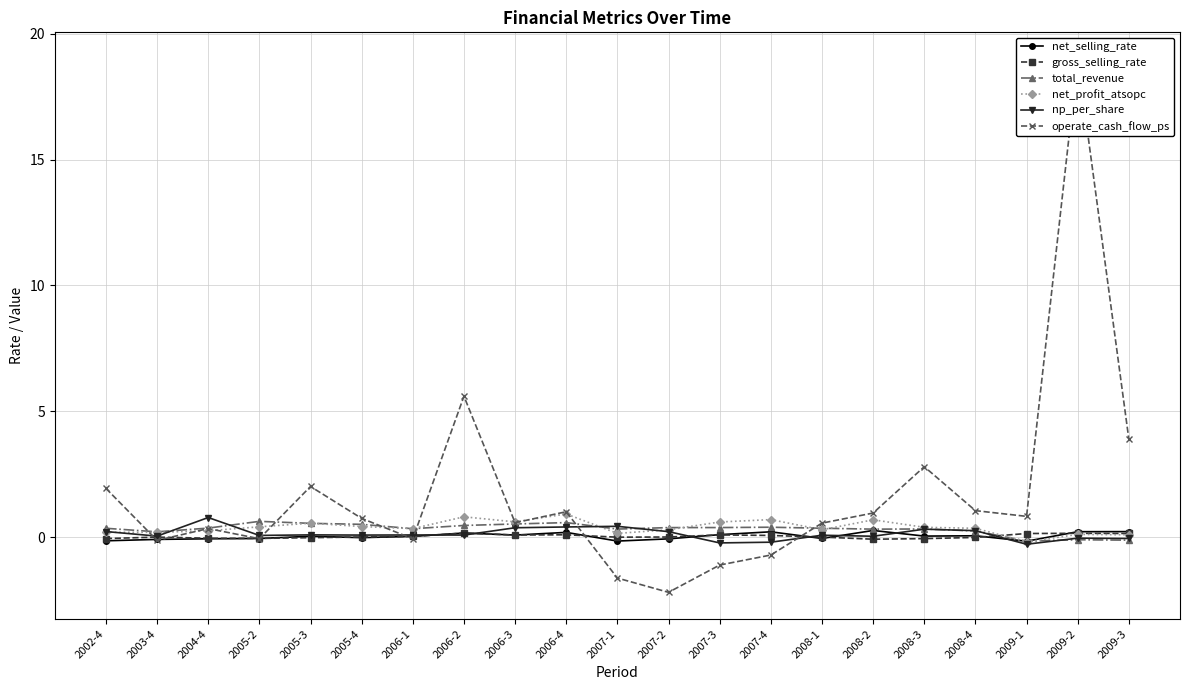

Reading right to left, list all the values displayed in this chart.

net_selling_rate: 2009-3=0.2	2009-2=0.2	2009-1=-0.2	2008-4=0.1	2008-3=0.0	2008-2=0.3	2008-1=-0.1	2007-4=0.2	2007-3=0.1	2007-2=-0.1	2007-1=-0.2	2006-4=0.2	2006-3=0.1	2006-2=0.2	2006-1=0.0	2005-4=-0.0	2005-3=0.0	2005-2=-0.1	2004-4=-0.1	2003-4=-0.1	2002-4=-0.1
gross_selling_rate: 2009-3=0.1	2009-2=0.2	2009-1=0.1	2008-4=-0.0	2008-3=-0.1	2008-2=-0.1	2008-1=0.0	2007-4=0.1	2007-3=0.1	2007-2=0.0	2007-1=-0.0	2006-4=0.1	2006-3=0.1	2006-2=0.2	2006-1=0.0	2005-4=0.0	2005-3=-0.0	2005-2=-0.1	2004-4=-0.0	2003-4=0.0	2002-4=-0.1
total_revenue: 2009-3=-0.1	2009-2=-0.1	2009-1=-0.2	2008-4=0.2	2008-3=0.3	2008-2=0.3	2008-1=0.4	2007-4=0.4	2007-3=0.4	2007-2=0.4	2007-1=0.3	2006-4=0.6	2006-3=0.5	2006-2=0.5	2006-1=0.3	2005-4=0.5	2005-3=0.5	2005-2=0.6	2004-4=0.4	2003-4=0.2	2002-4=0.4
net_profit_atsopc: 2009-3=0.1	2009-2=0.1	2009-1=-0.2	2008-4=0.4	2008-3=0.4	2008-2=0.7	2008-1=0.3	2007-4=0.7	2007-3=0.6	2007-2=0.3	2007-1=0.2	2006-4=0.9	2006-3=0.6	2006-2=0.8	2006-1=0.3	2005-4=0.4	2005-3=0.6	2005-2=0.4	2004-4=0.3	2003-4=0.2	2002-4=0.2
np_per_share: 2009-3=-0.1	2009-2=-0.0	2009-1=-0.3	2008-4=0.3	2008-3=0.3	2008-2=0.0	2008-1=0.1	2007-4=-0.2	2007-3=-0.2	2007-2=0.2	2007-1=0.4	2006-4=0.4	2006-3=0.4	2006-2=0.1	2006-1=0.1	2005-4=0.1	2005-3=0.1	2005-2=0.1	2004-4=0.8	2003-4=0.0	2002-4=0.2
operate_cash_flow_ps: 2009-3=3.9	2009-2=19.0	2009-1=0.8	2008-4=1.1	2008-3=2.8	2008-2=1.0	2008-1=0.6	2007-4=-0.7	2007-3=-1.1	2007-2=-2.2	2007-1=-1.6	2006-4=1.0	2006-3=0.6	2006-2=5.6	2006-1=-0.1	2005-4=0.7	2005-3=2.0	2005-2=-0.1	2004-4=0.3	2003-4=-0.1	2002-4=1.9